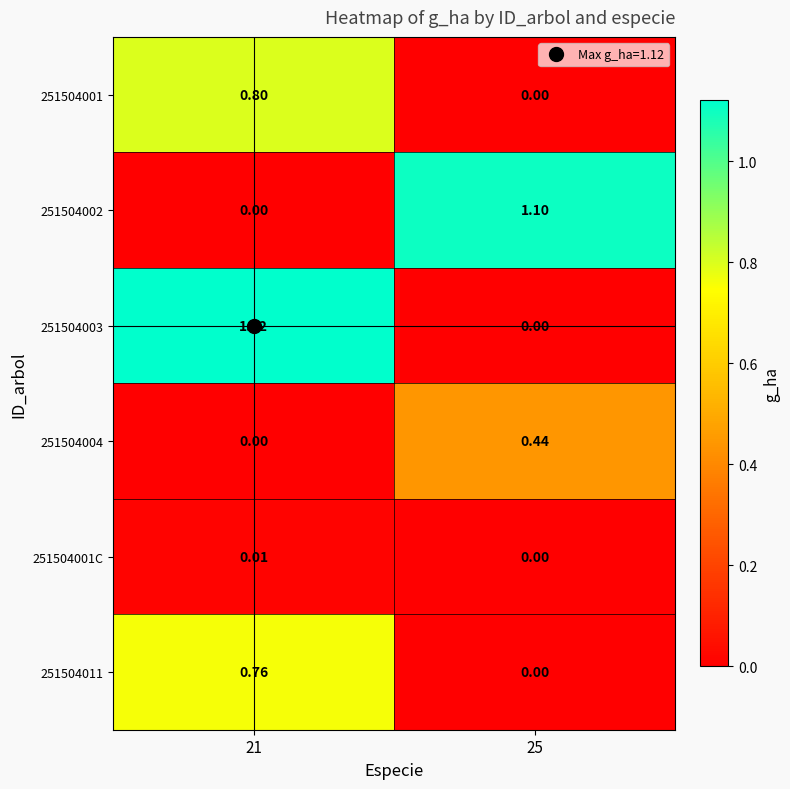

Is the value of 251504001 at 21 greater than the value of 251504001C at 21?

Yes